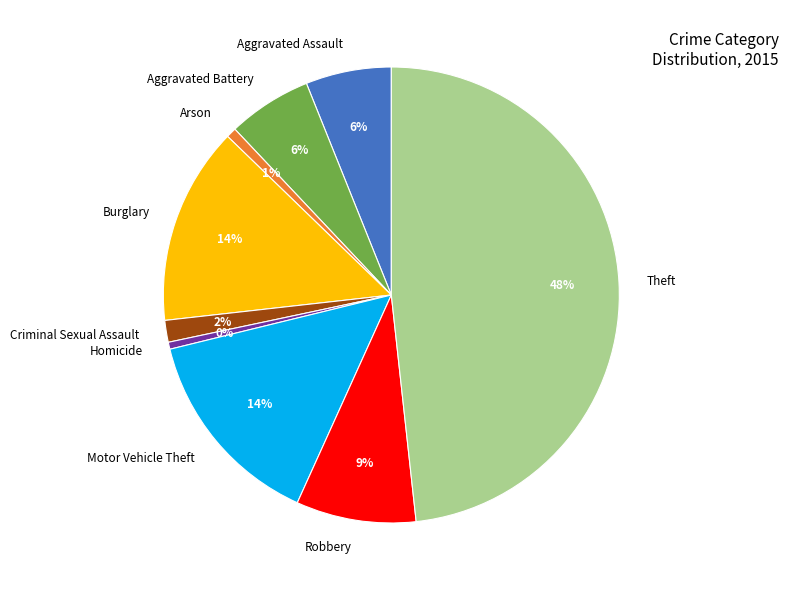

Do Motor Vehicle Theft and Robbery together represent more than half of the pie?

No